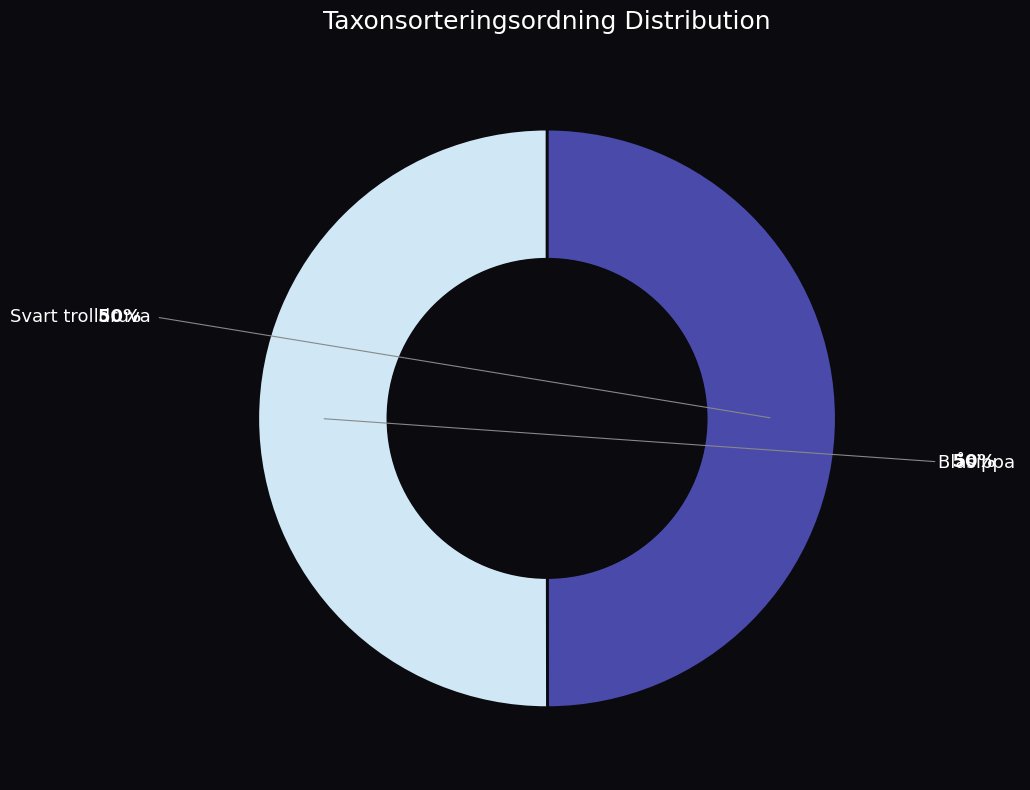

Does Svart trolldruva represent more than half of the total?

No